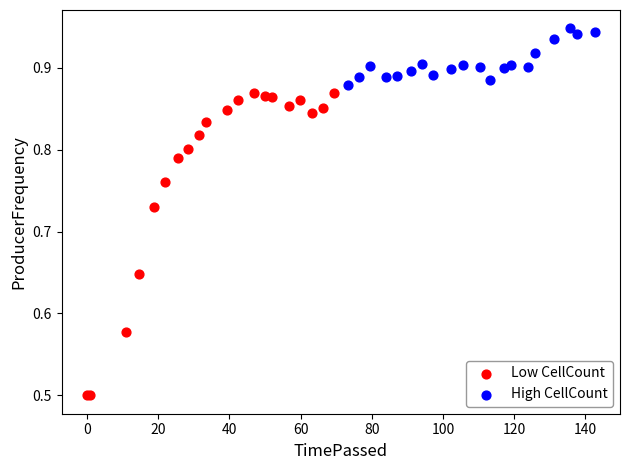

Which series reaches the minimum Y coordinate?

Low CellCount